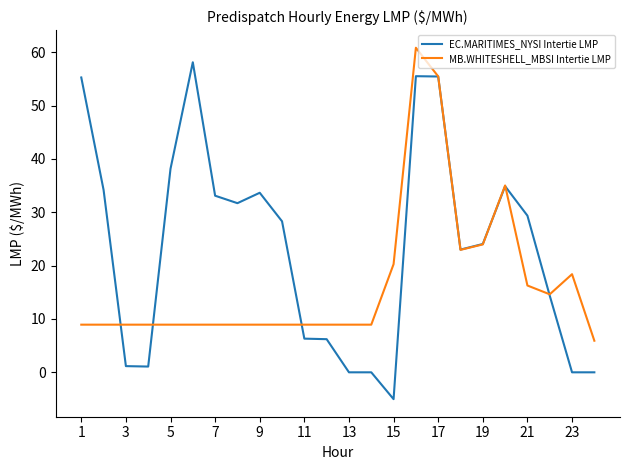

Which series has the largest total across all categories?

EC.MARITIMES_NYSI Intertie LMP